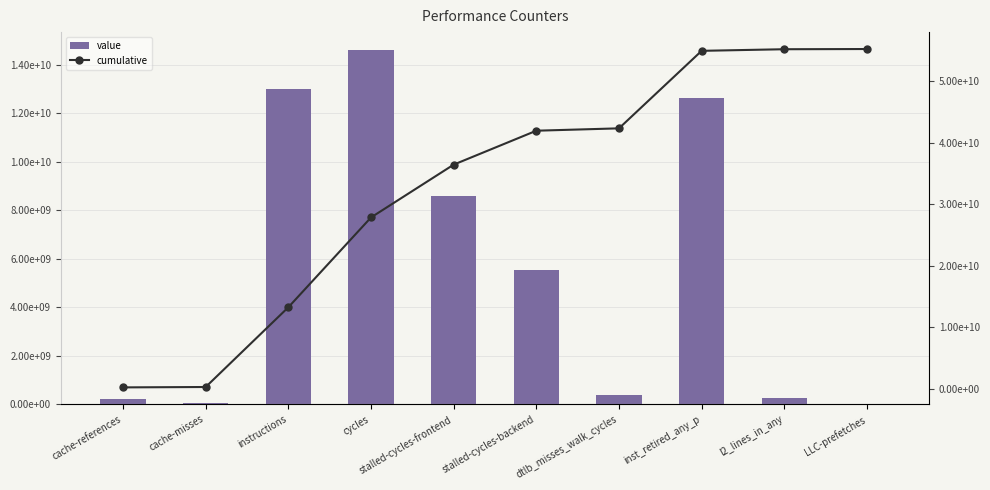

Rank the series by their maximum value, from lowest to highest.

value, cumulative